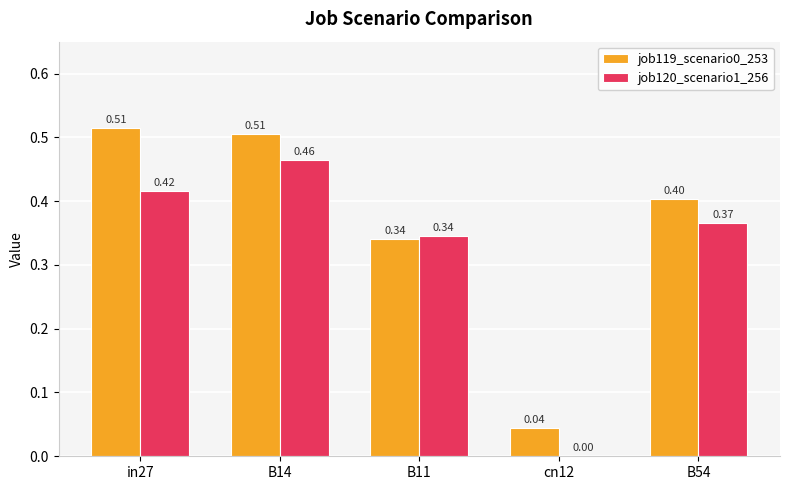

What is the total value across all series at B14?

1.0